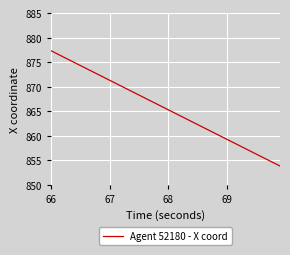

What is the minimum value shown in the chart?

853.8